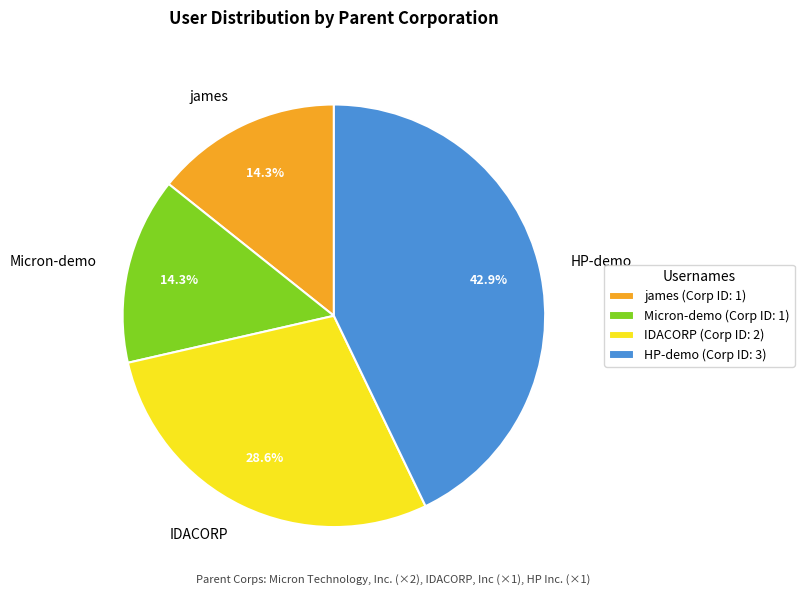

To the nearest percent, what is the difference between the largest and smallest slice percentages?

29%